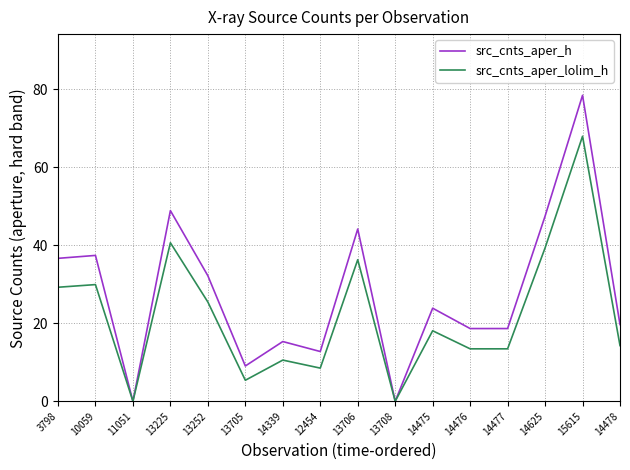

What is the highest value of the src_cnts_aper_lolim_h series?

68.0